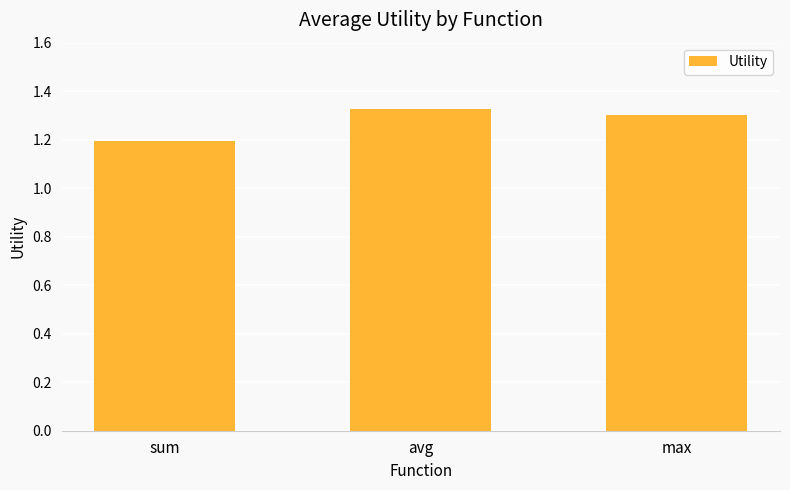

Are the bars horizontal?

No